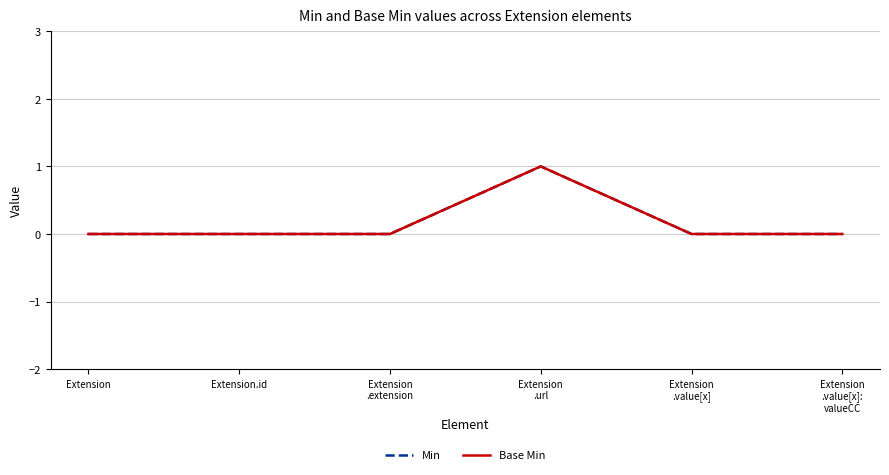

How many Base Min values are between 0 and 1?

6